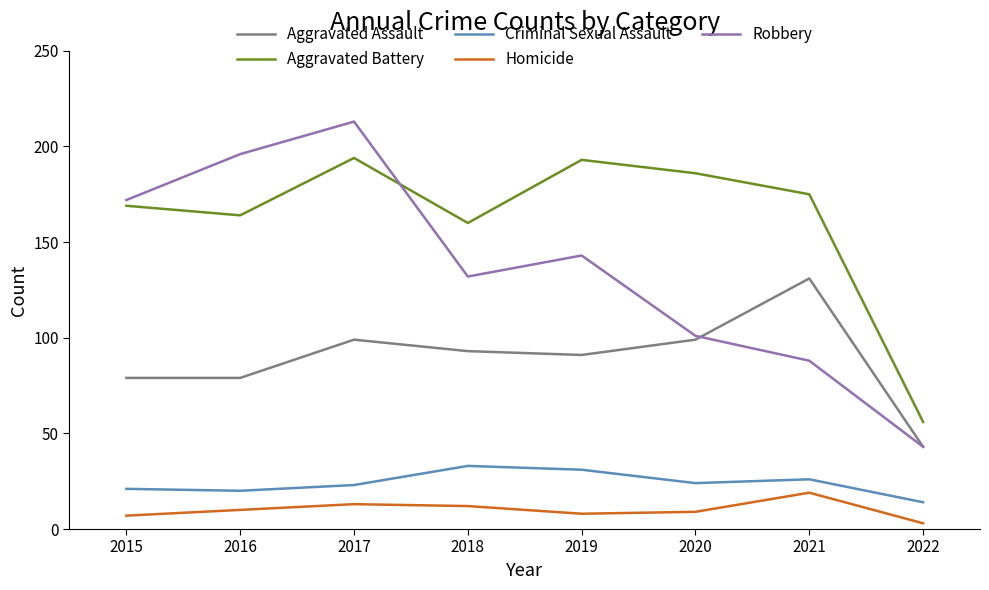

What is the difference between the maximum and minimum values in the Robbery series?

170